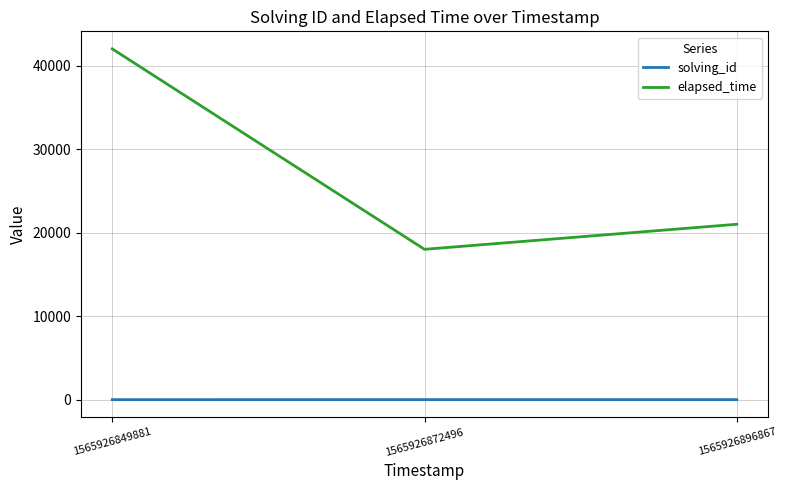

The value of elapsed_time at 1565926849881 is 17633. True or false?

False